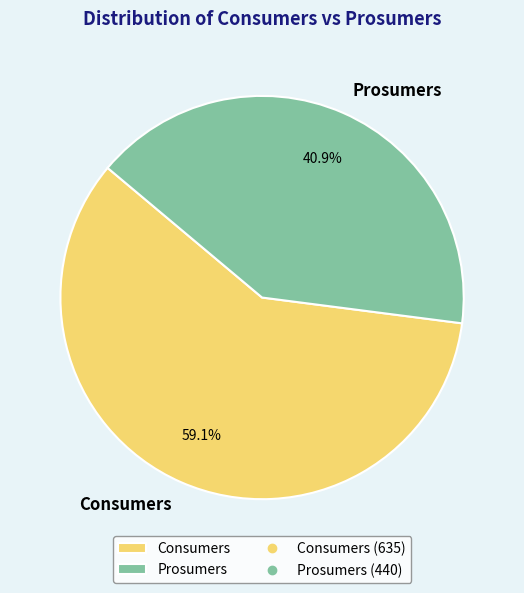

Which category has the smallest portion of the pie?

Prosumers